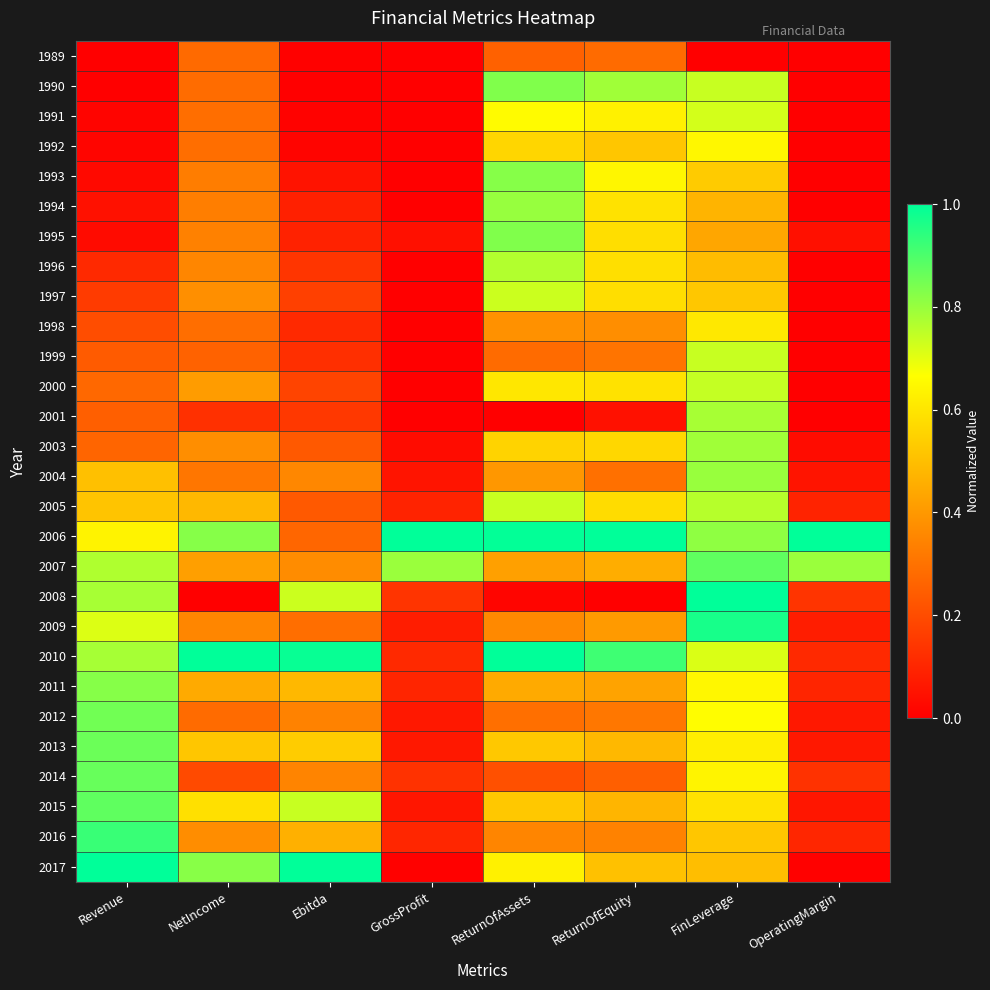

At how many categories does at least one series exceed 0?

8